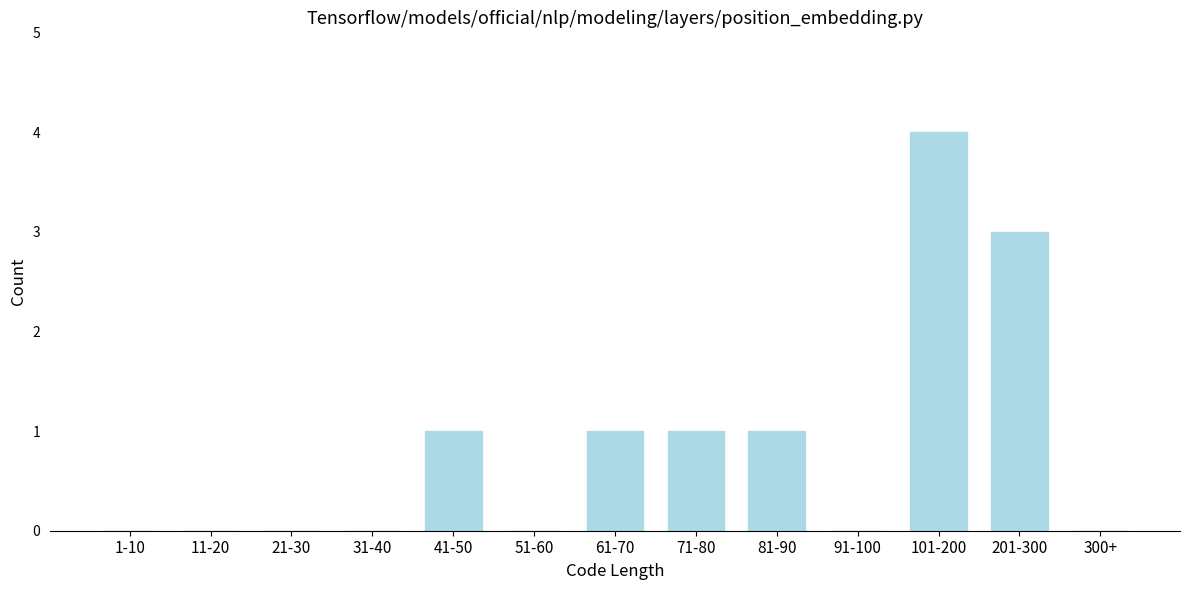

Reading left to right, transcribe all the data shown in this chart.

1-10=0	11-20=0	21-30=0	31-40=0	41-50=1	51-60=0	61-70=1	71-80=1	81-90=1	91-100=0	101-200=4	201-300=3	300+=0